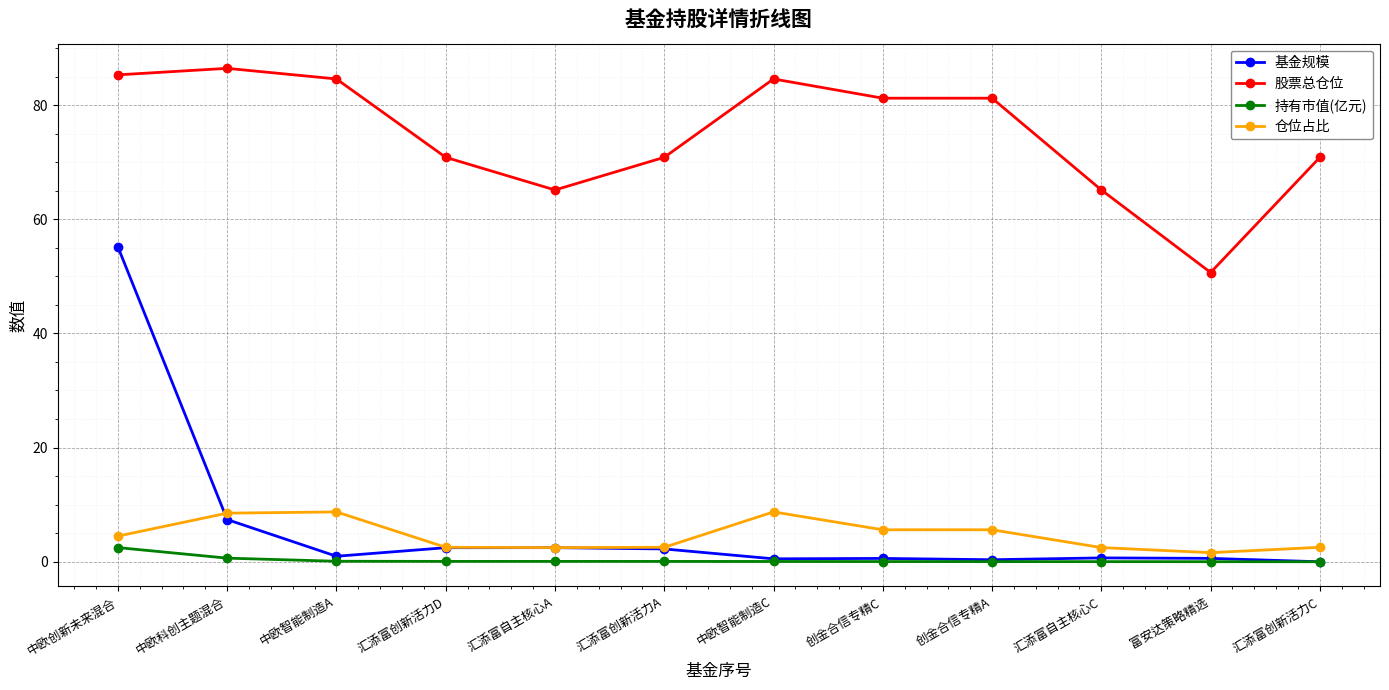

Which series has the largest range (max minus min)?

基金规模